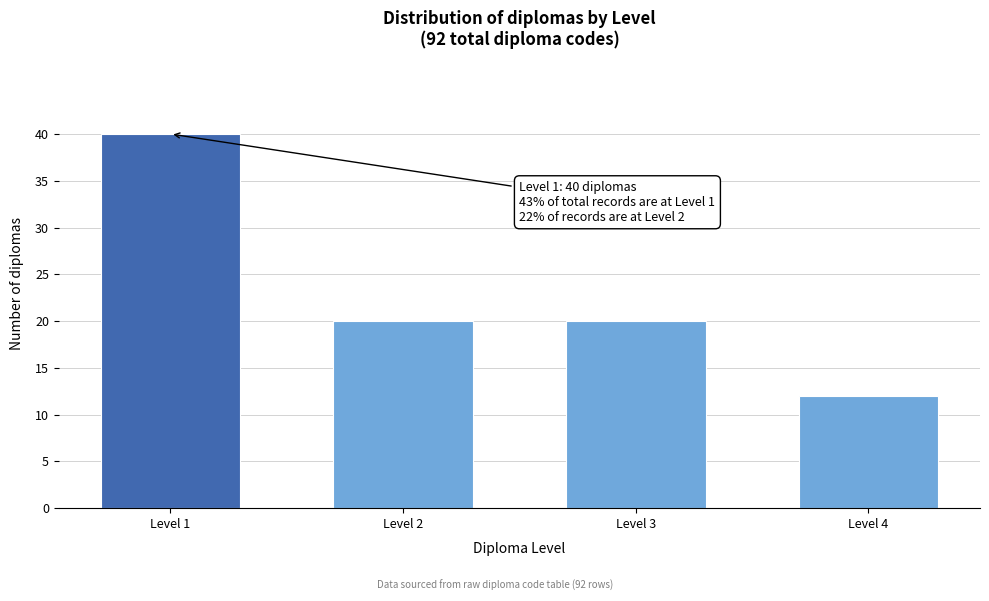

Reading right to left, transcribe all the data shown in this chart.

Level 4=12	Level 3=20	Level 2=20	Level 1=40